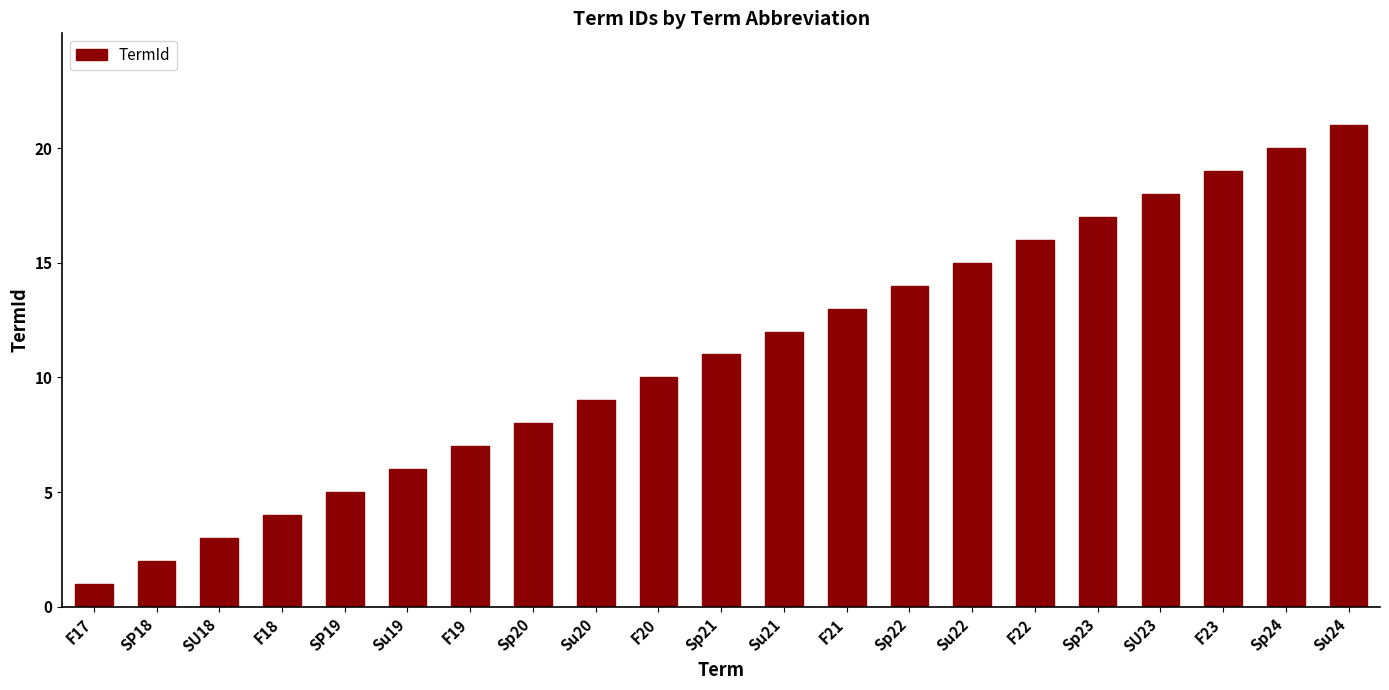

Reading left to right, transcribe all the data shown in this chart.

F17=1	SP18=2	SU18=3	F18=4	SP19=5	Su19=6	F19=7	Sp20=8	Su20=9	F20=10	Sp21=11	Su21=12	F21=13	Sp22=14	Su22=15	F22=16	Sp23=17	SU23=18	F23=19	Sp24=20	Su24=21